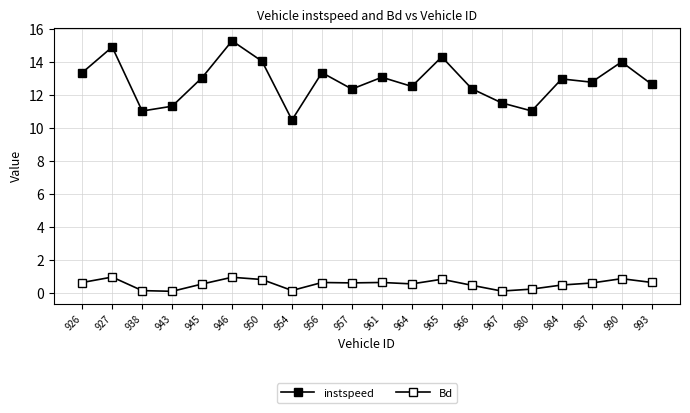

Rank the series by their maximum value, from lowest to highest.

Bd, instspeed